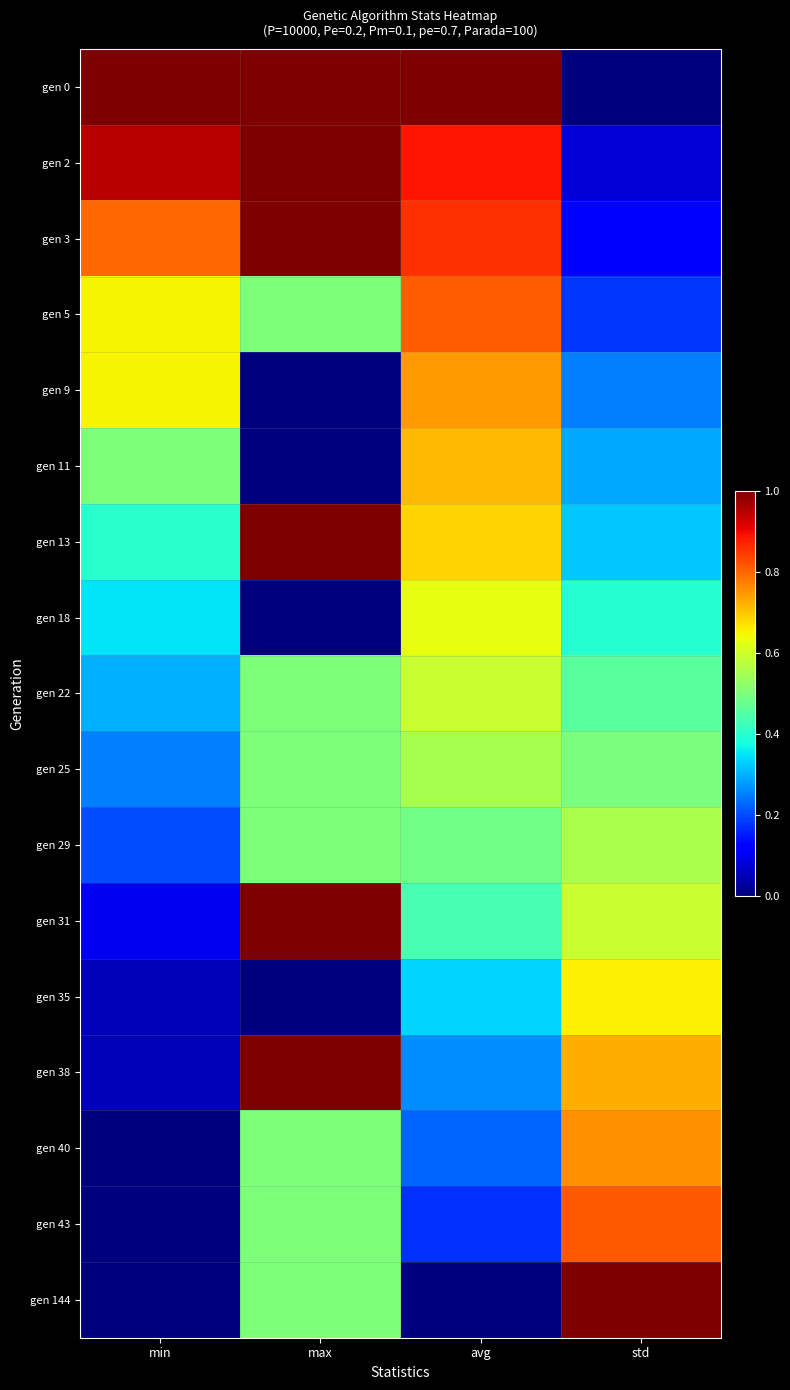

At which category is the sum across all series the highest?

max